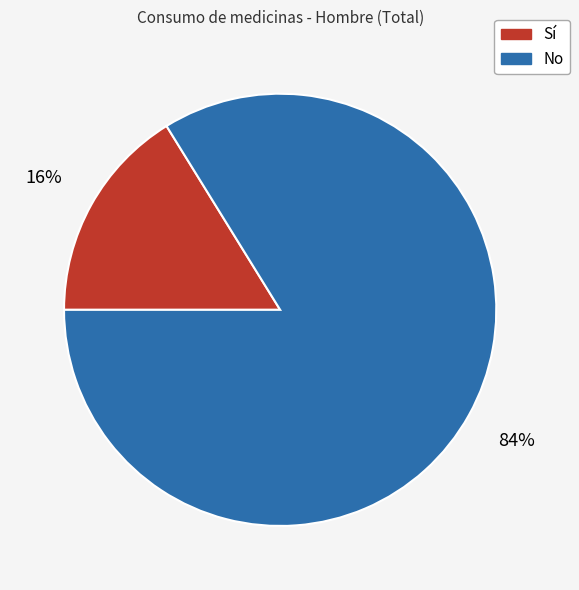

What is the smallest slice in the pie chart?

Sí